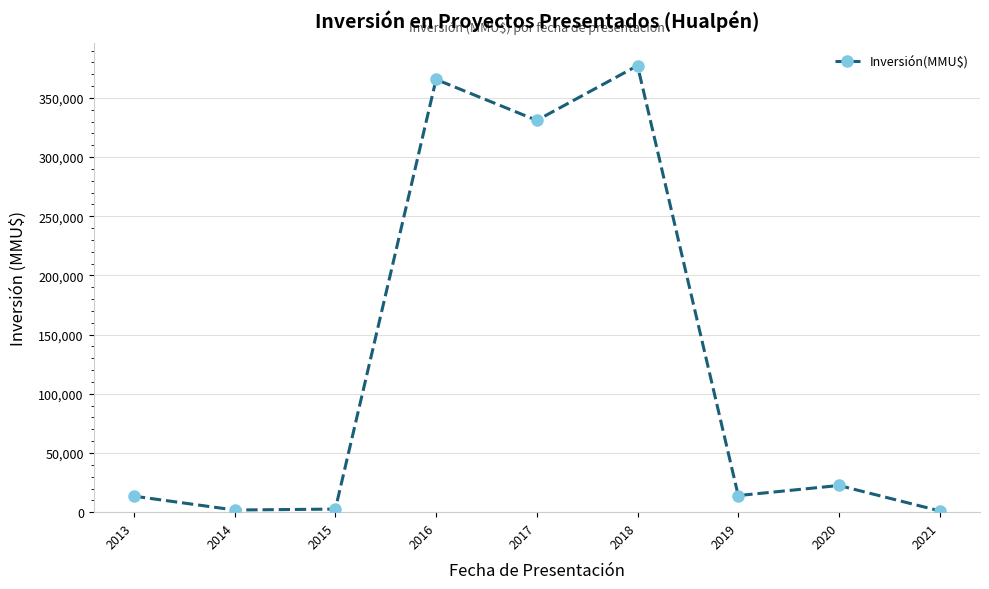

How many series are shown in this chart?

1